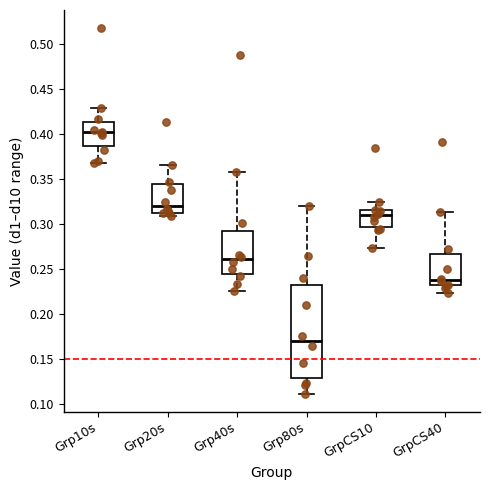

Comparing the boxes themselves (not the whiskers), which one is the tallest?

Grp80s